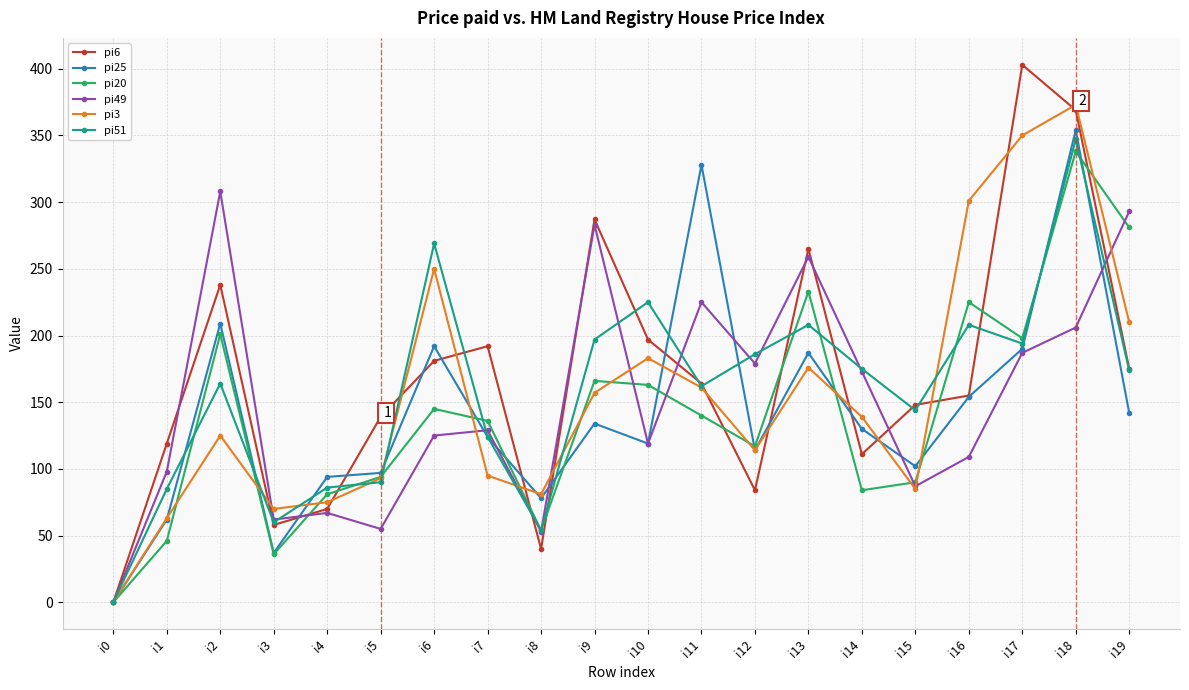

After their last crossing, which series has the higher values: pi49 or pi6?

pi49